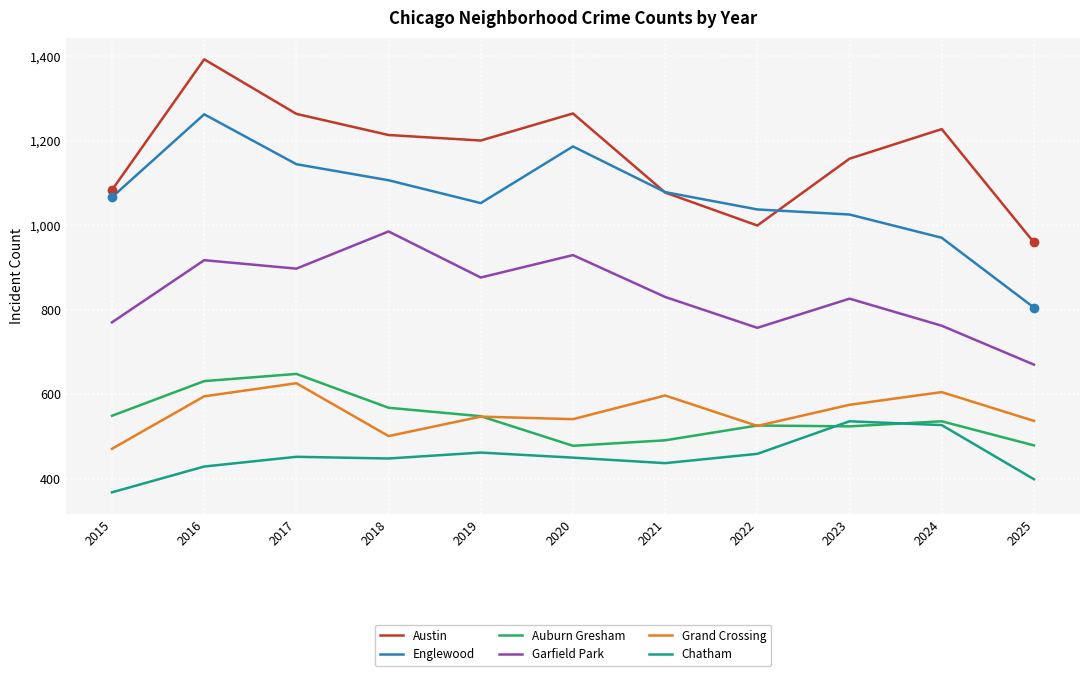

True or false: Auburn Gresham and Englewood intersect in this chart.

False